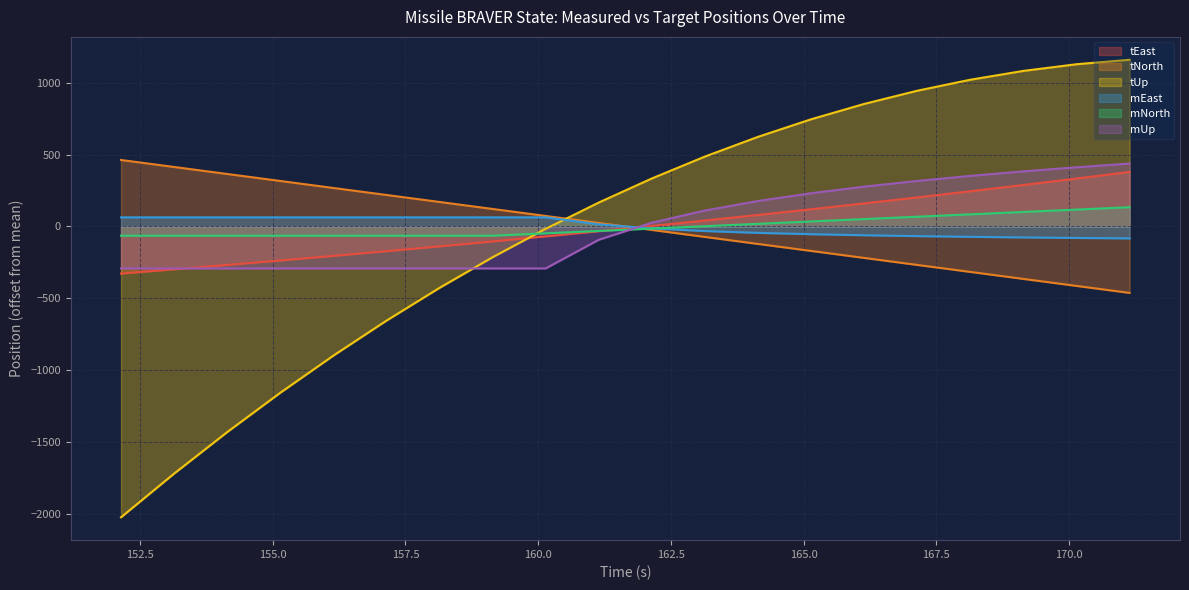

At 162.142, list the series in order from smallest to largest.

tNorth, mNorth, mEast, tEast, mUp, tUp